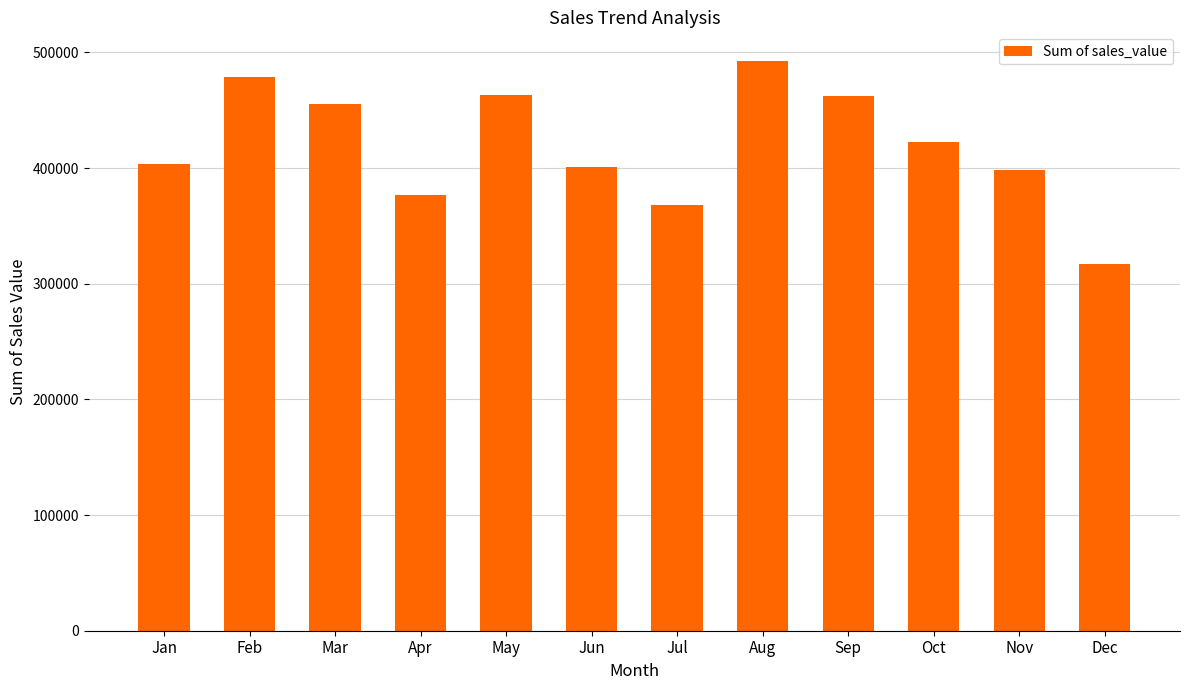

What is the difference between the values at Aug and Jun?

92040.4